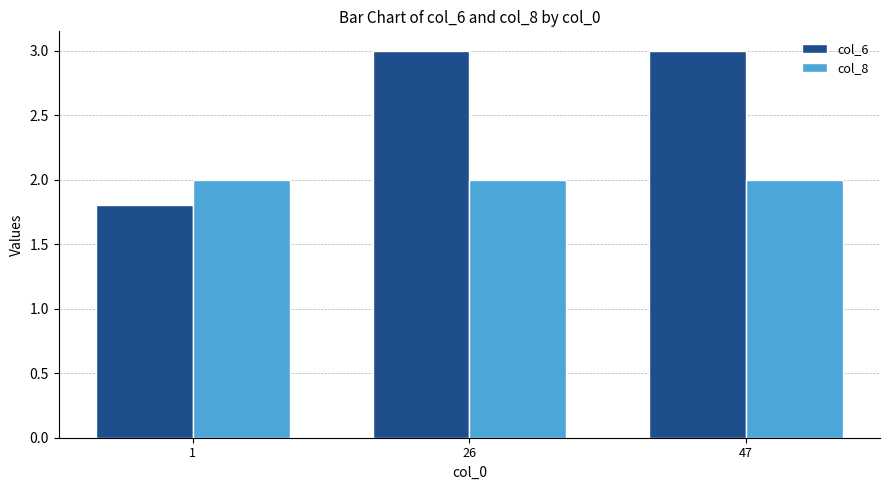

What is the sum of the col_6 values at 47 and 26?

6.0